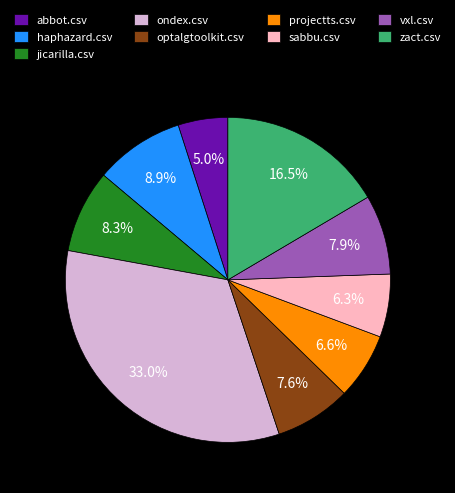

Is it true that sabbu.csv is 6% of the pie?

True